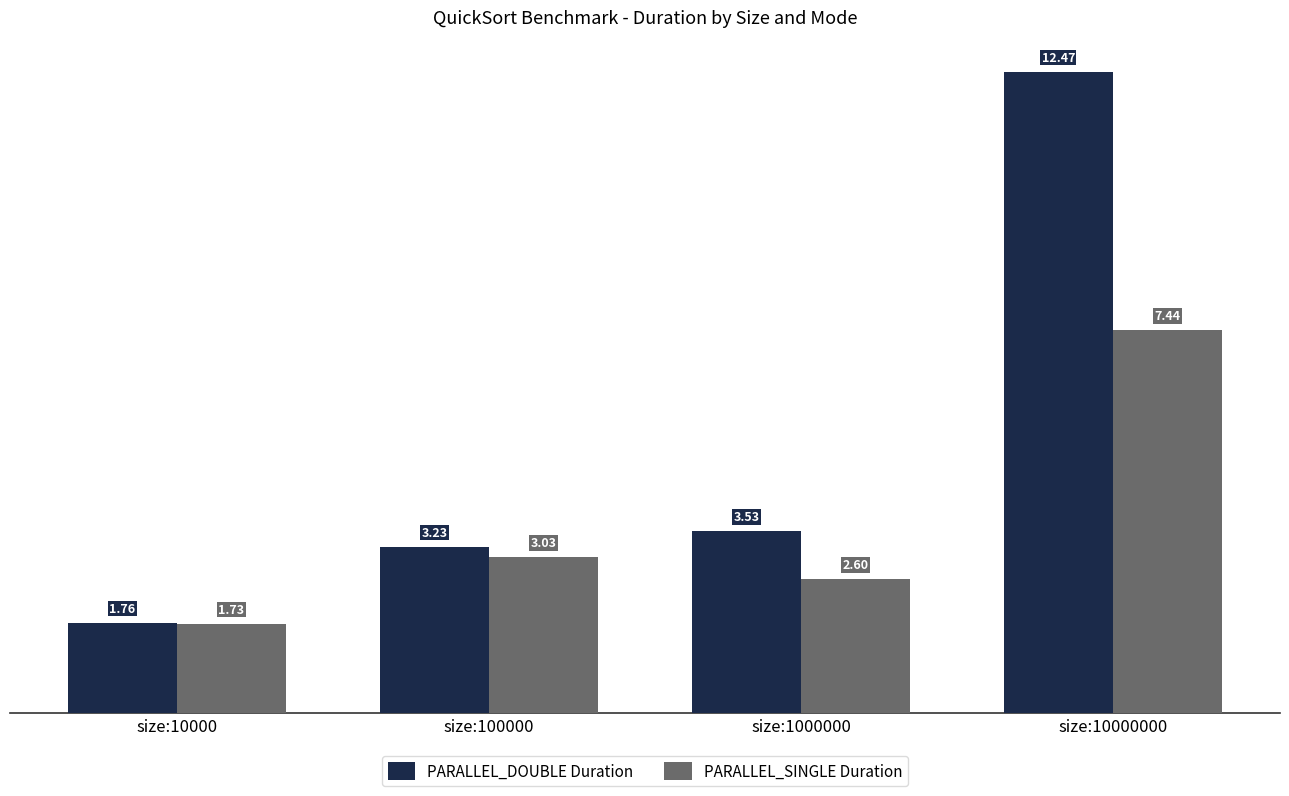

What is the sum of all PARALLEL_SINGLE Duration values?

14.8